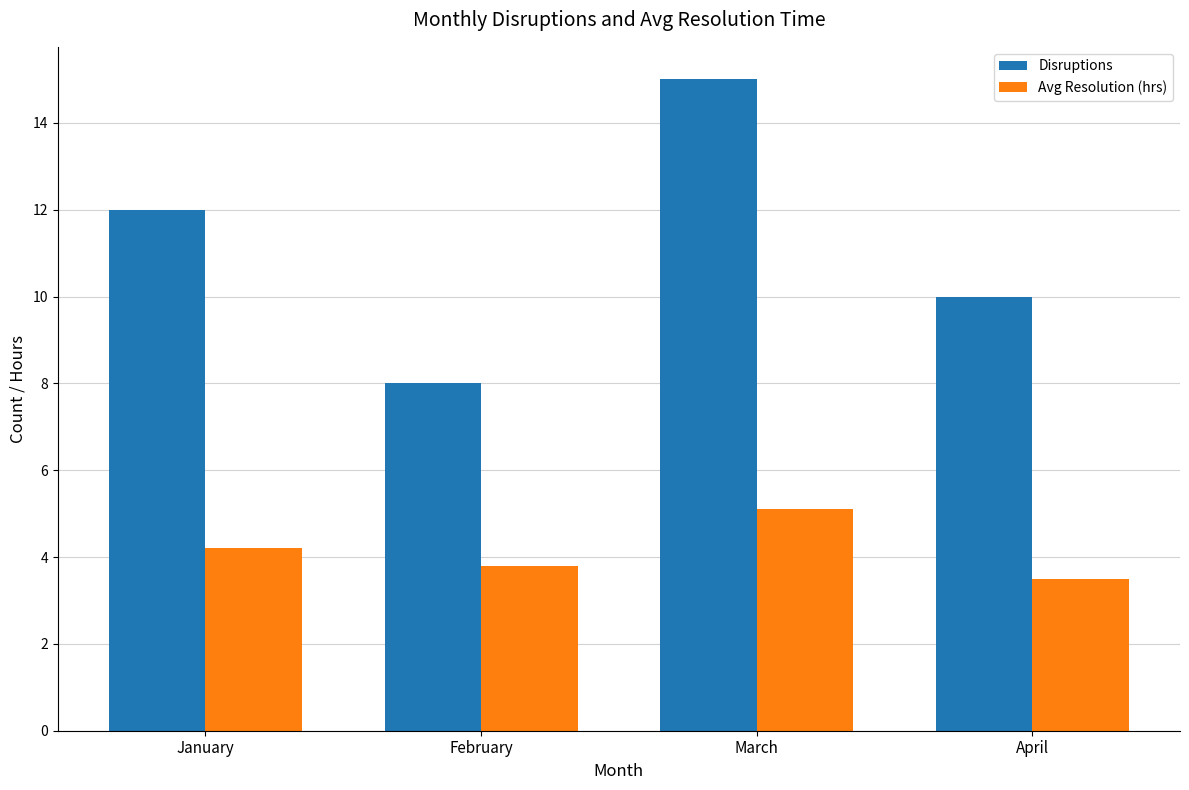

The value of Avg Resolution (hrs) at February is 3.8. True or false?

True